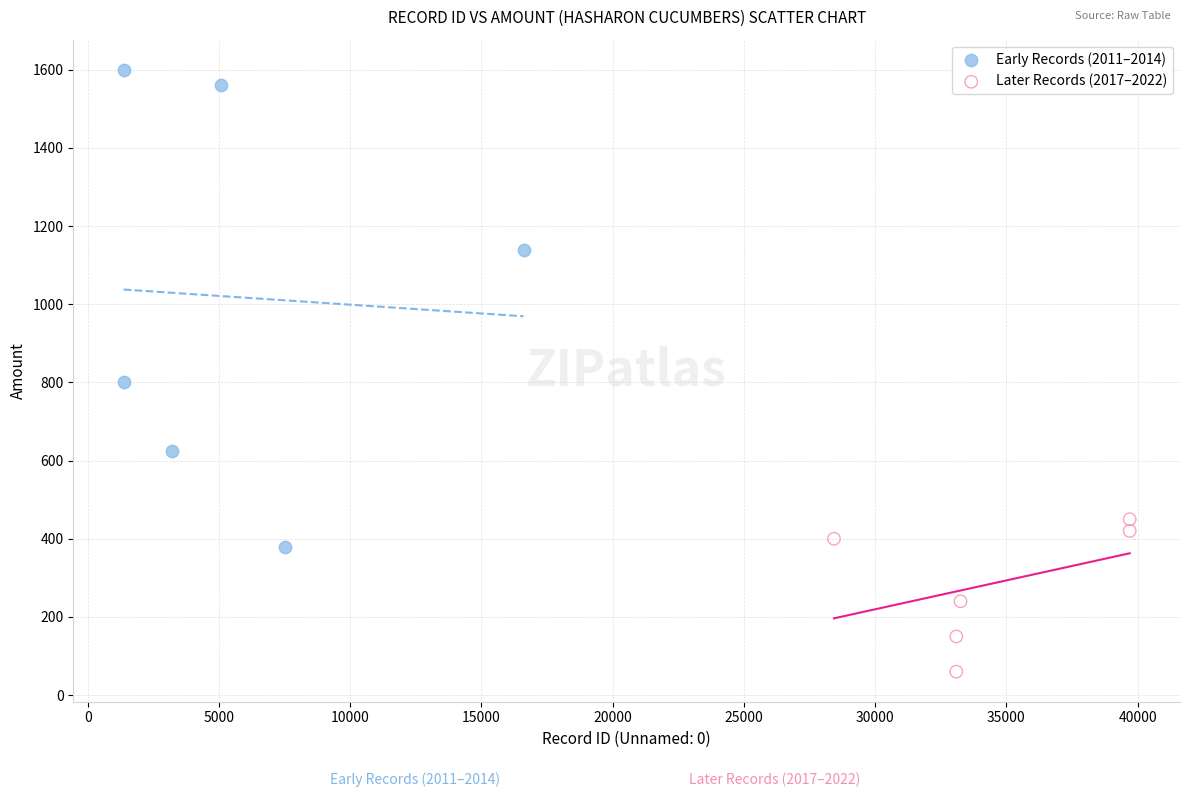

What are all the series names shown in the legend?

Early Records (2011–2014), Later Records (2017–2022)